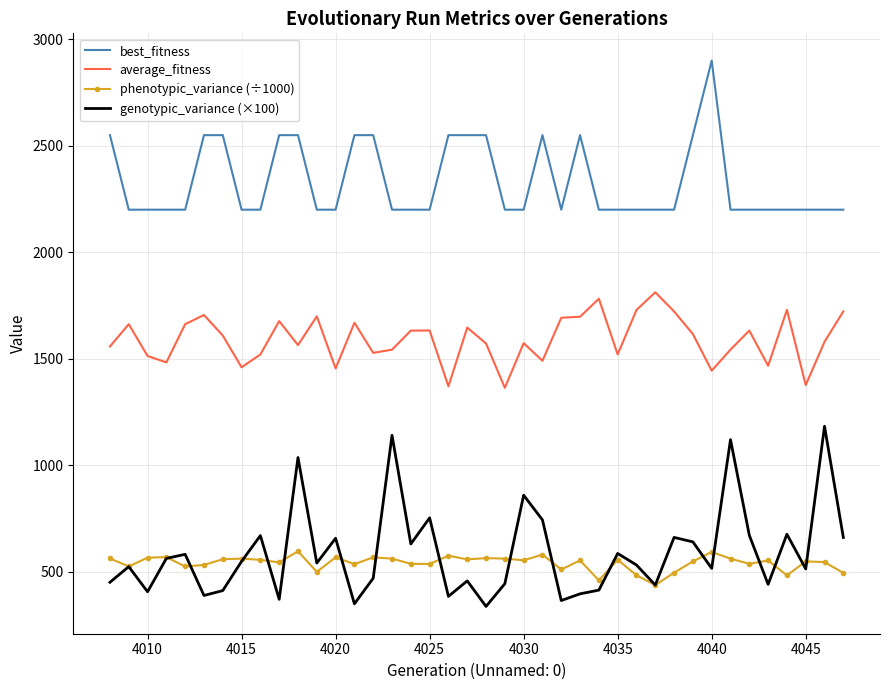

True or false: best_fitness and phenotypic_variance (÷1000) cross at least once.

False